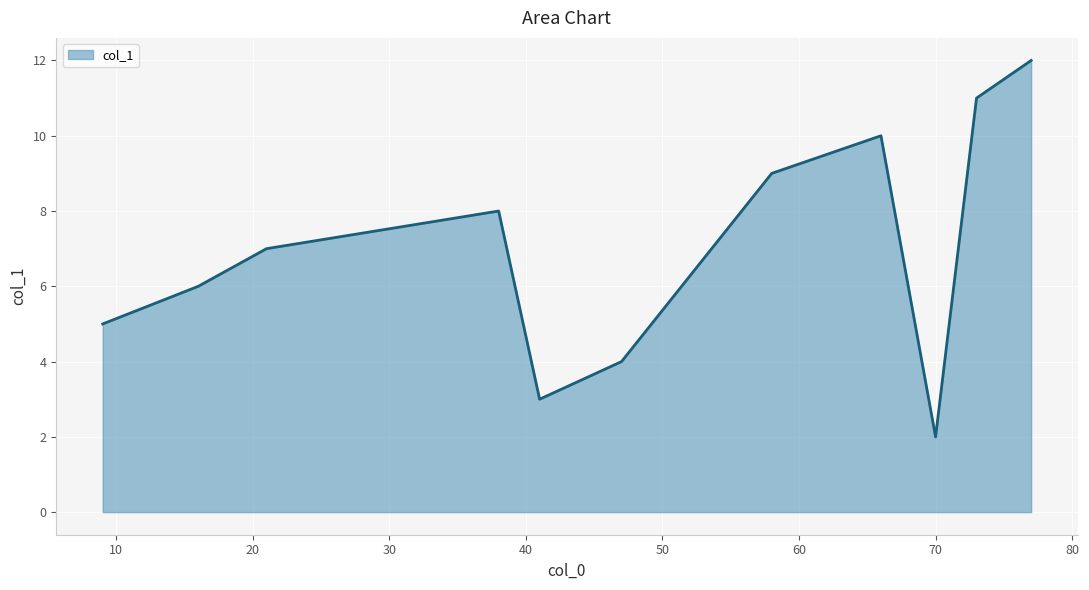

Count the values in the range 4 to 10.

7